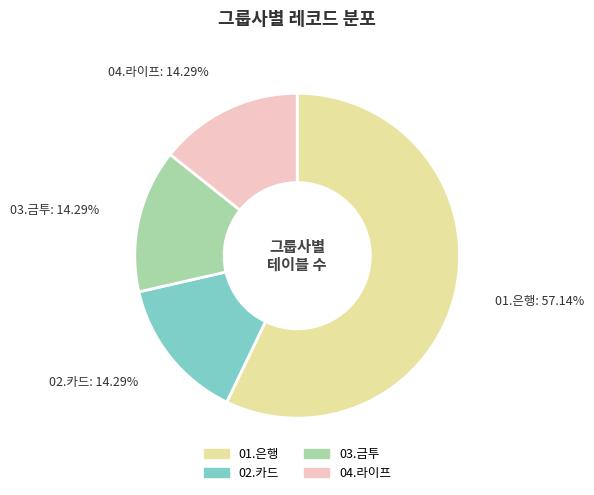

Which slice is the largest?

01.은행